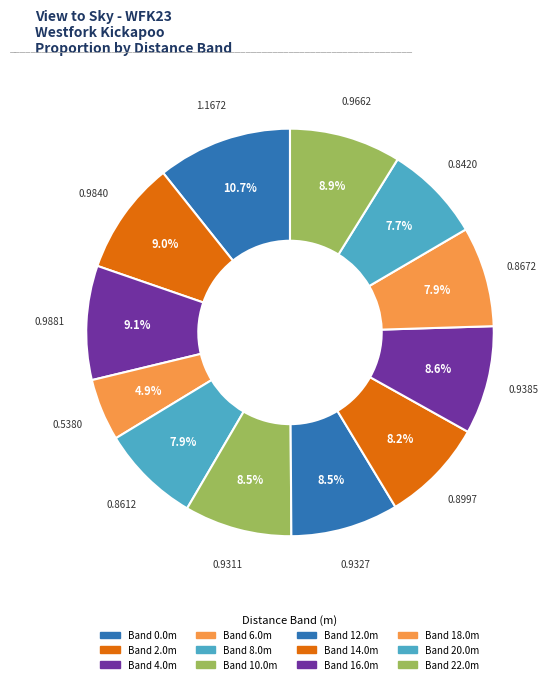

To the nearest percent, what is the average slice percentage?

8%